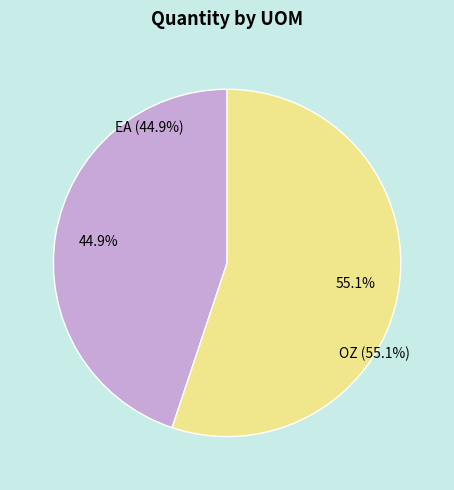

Is there a majority slice in this chart?

Yes